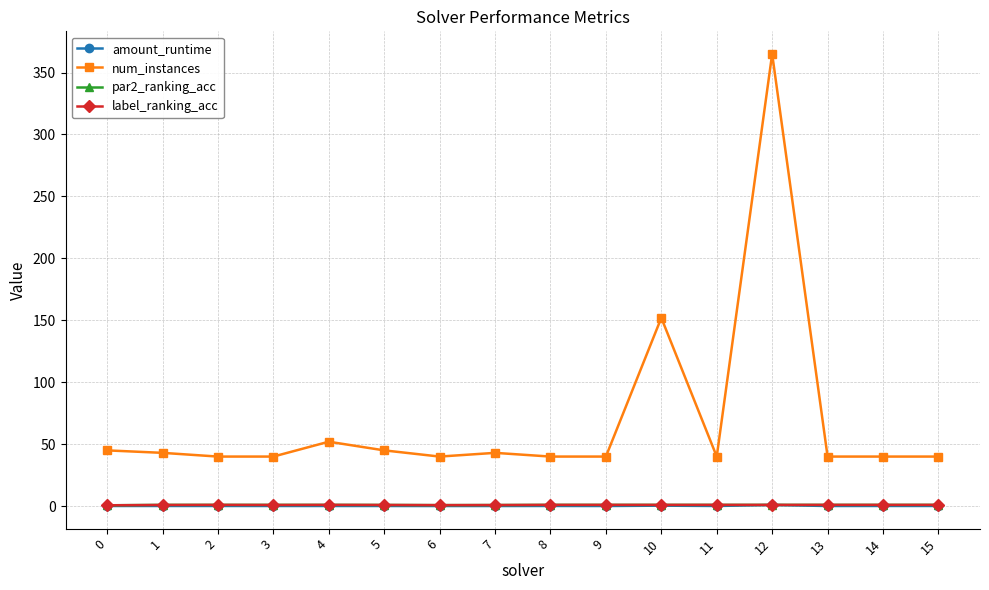

True or false: label_ranking_acc has a value of 1.0 at 13.

True